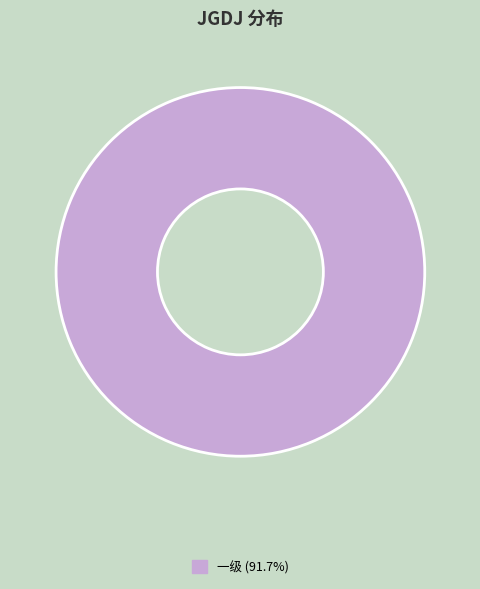

Is there any slice that represents more than half of the pie?

Yes